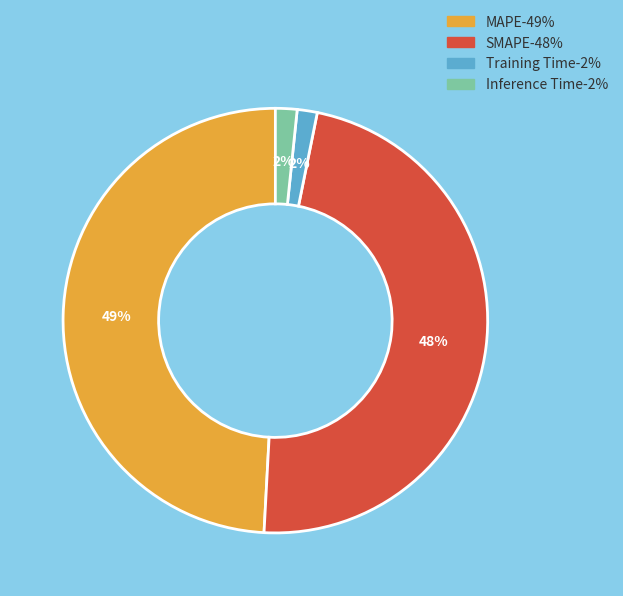

What is the largest slice in the pie chart?

MAPE